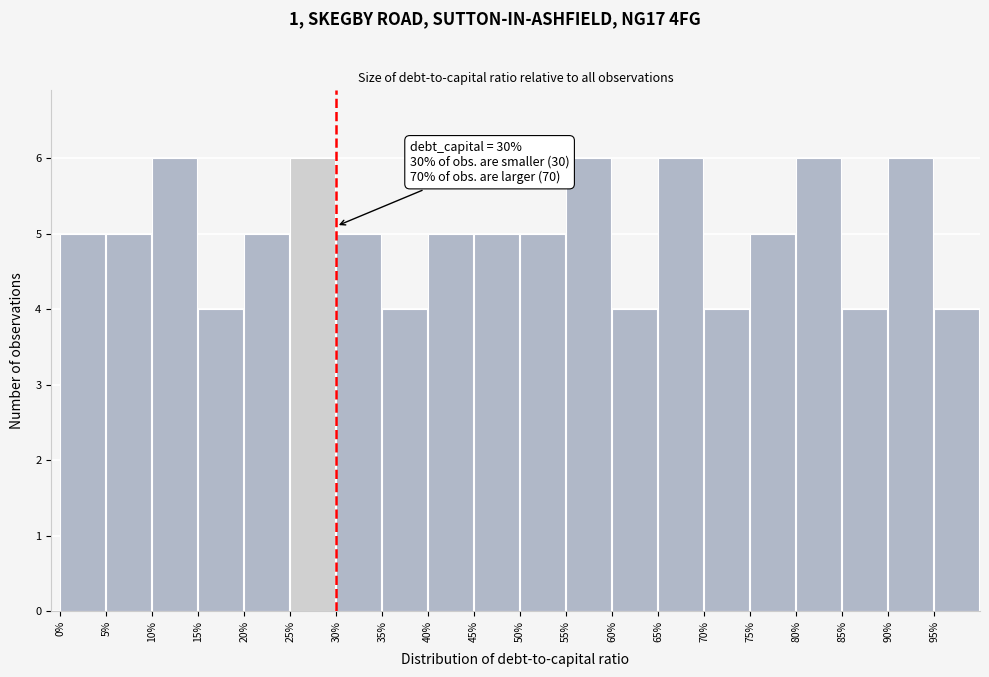

Reading left to right, list all the values displayed in this chart.

0%=5	5%=5	10%=6	15%=4	20%=5	25%=6	30%=5	35%=4	40%=5	45%=5	50%=5	55%=6	60%=4	65%=6	70%=4	75%=5	80%=6	85%=4	90%=6	95%=4